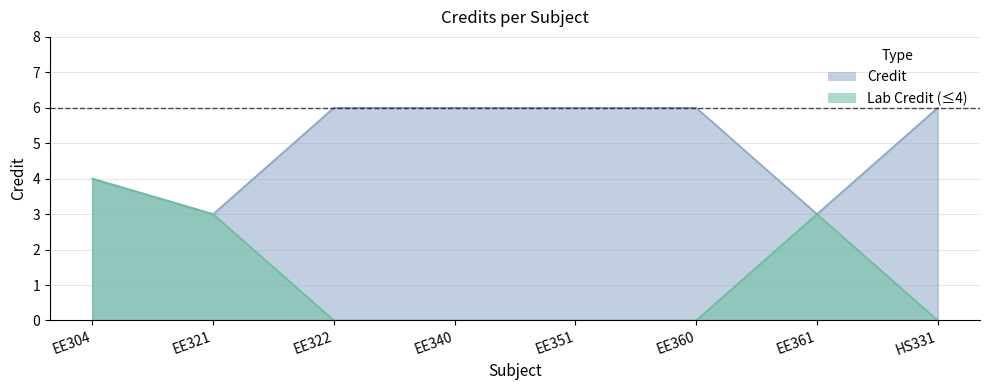

Which label corresponds to the largest value in the chart?

EE322